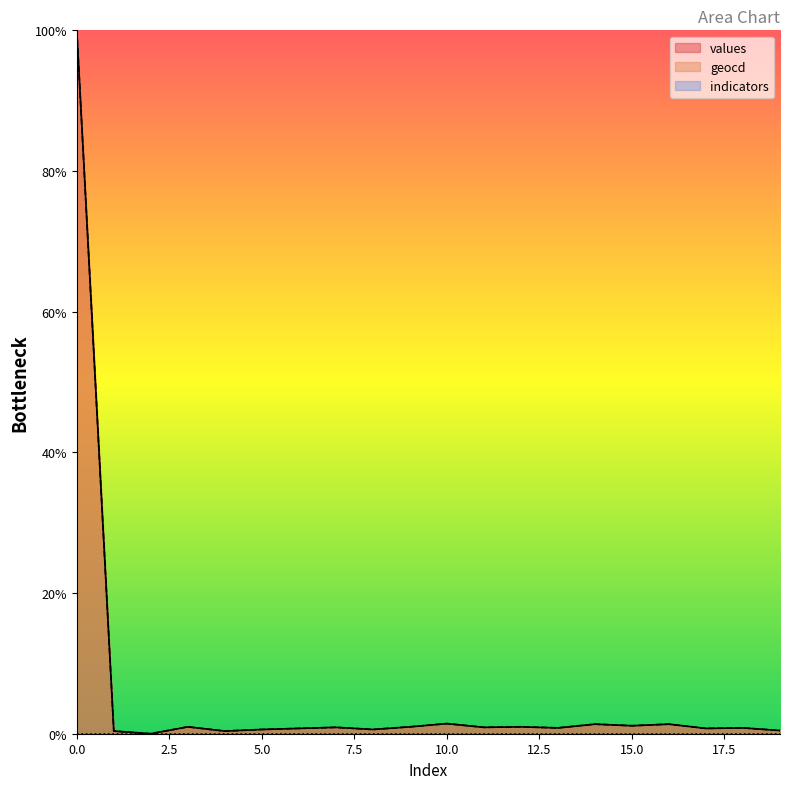

Which series has the largest total across all categories?

geocd